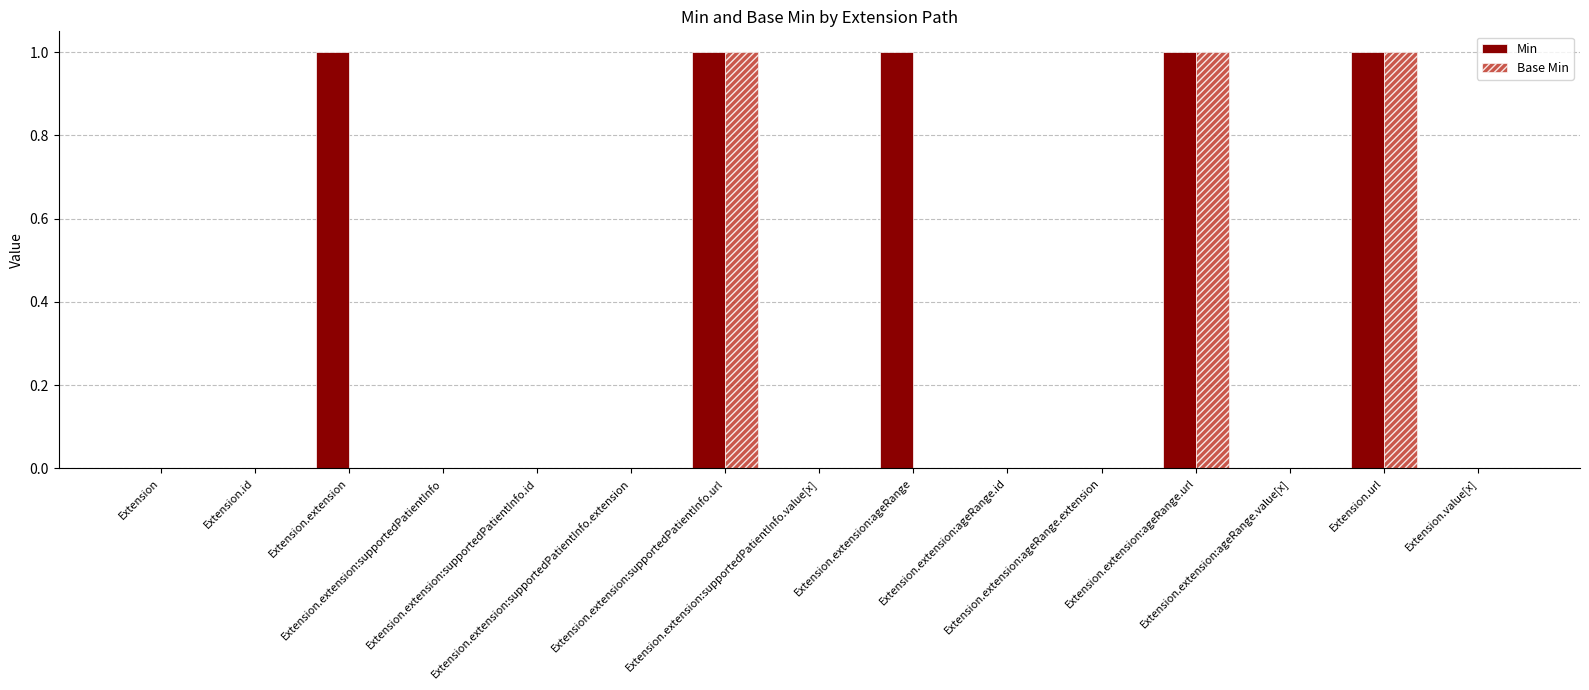

Which series has the largest total across all categories?

Min